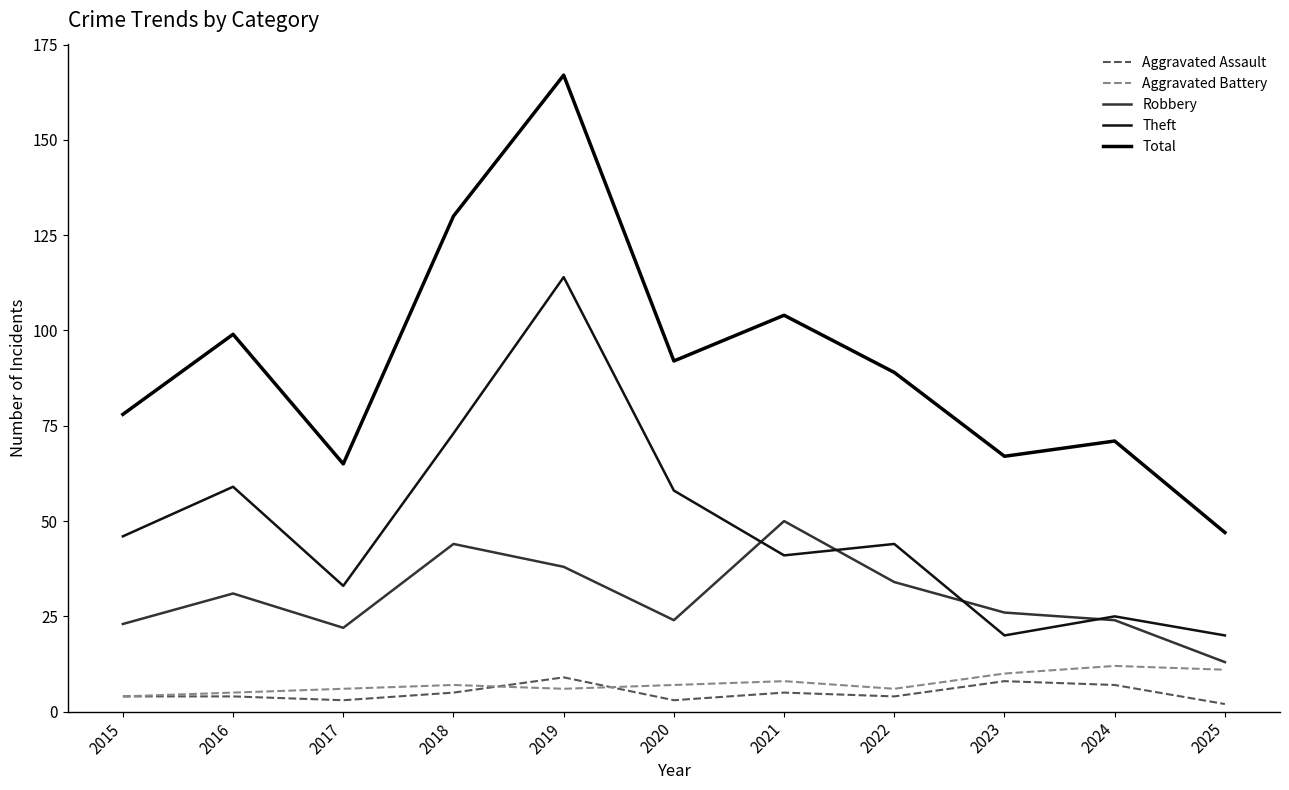

Reading left to right, what are all the values shown in this chart?

Aggravated Assault: 2015=4	2016=4	2017=3	2018=5	2019=9	2020=3	2021=5	2022=4	2023=8	2024=7	2025=2
Aggravated Battery: 2015=4	2016=5	2017=6	2018=7	2019=6	2020=7	2021=8	2022=6	2023=10	2024=12	2025=11
Robbery: 2015=23	2016=31	2017=22	2018=44	2019=38	2020=24	2021=50	2022=34	2023=26	2024=24	2025=13
Theft: 2015=46	2016=59	2017=33	2018=73	2019=114	2020=58	2021=41	2022=44	2023=20	2024=25	2025=20
Total: 2015=78	2016=99	2017=65	2018=130	2019=167	2020=92	2021=104	2022=89	2023=67	2024=71	2025=47